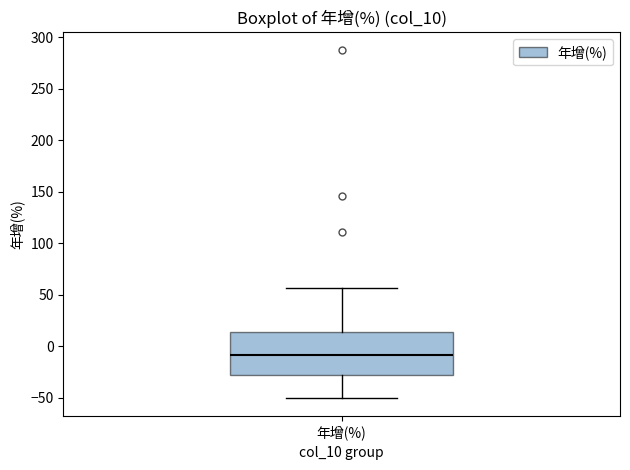

Where does the median line of the box for 年增(%) sit on the y-axis? The values are not printed on the chart, so give them approximately, as read against the axis.

-10